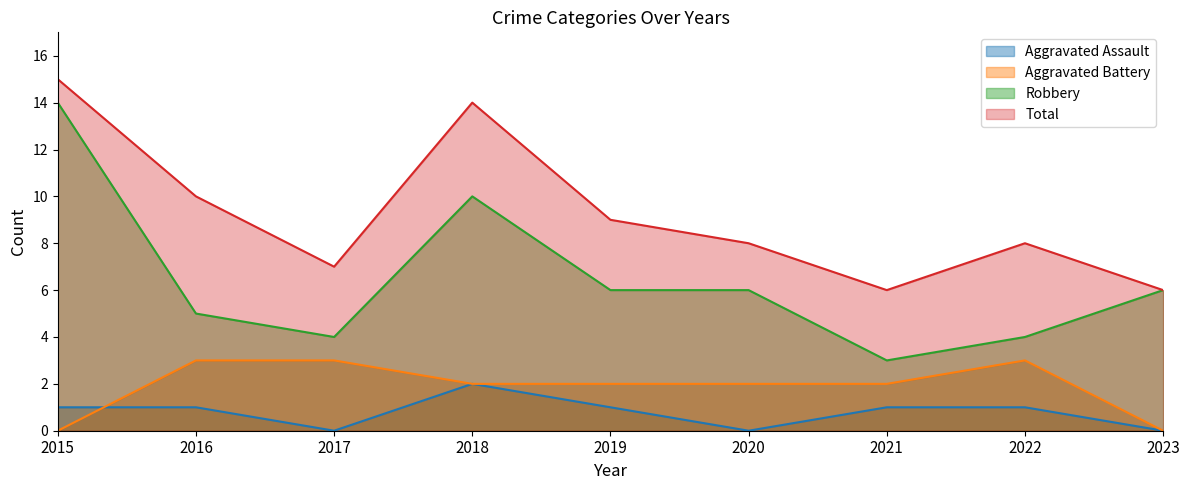

How many lines are shown in the chart?

4